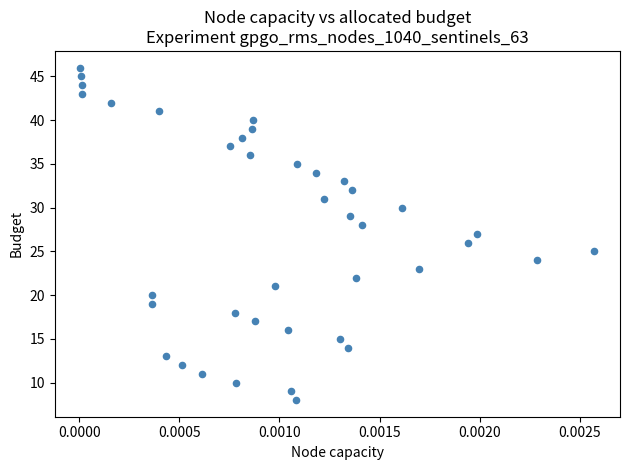

What is the range of Y values (max minus min)?

38